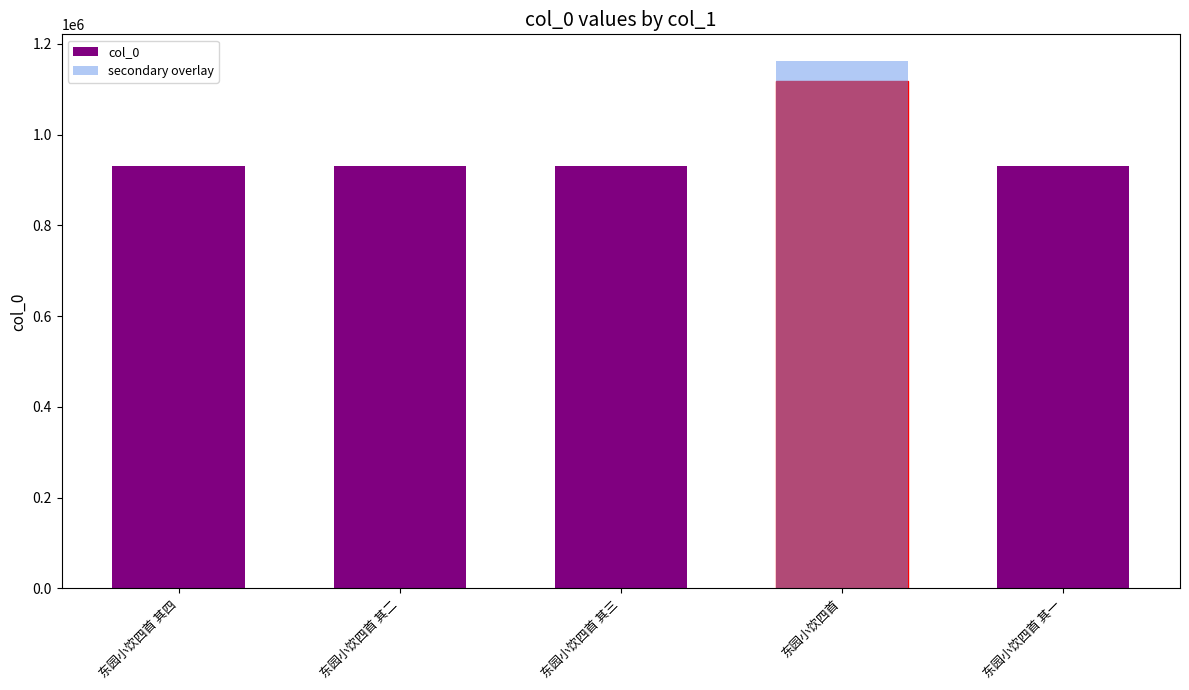

What is the sum of all secondary overlay values?

1162730.4